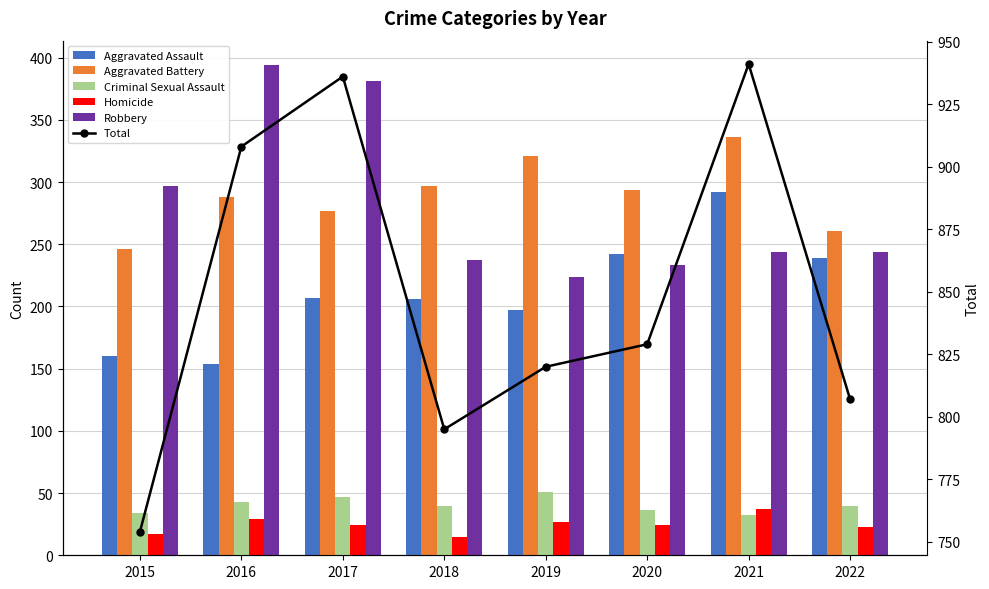

What is the average value of the Aggravated Battery series?

290